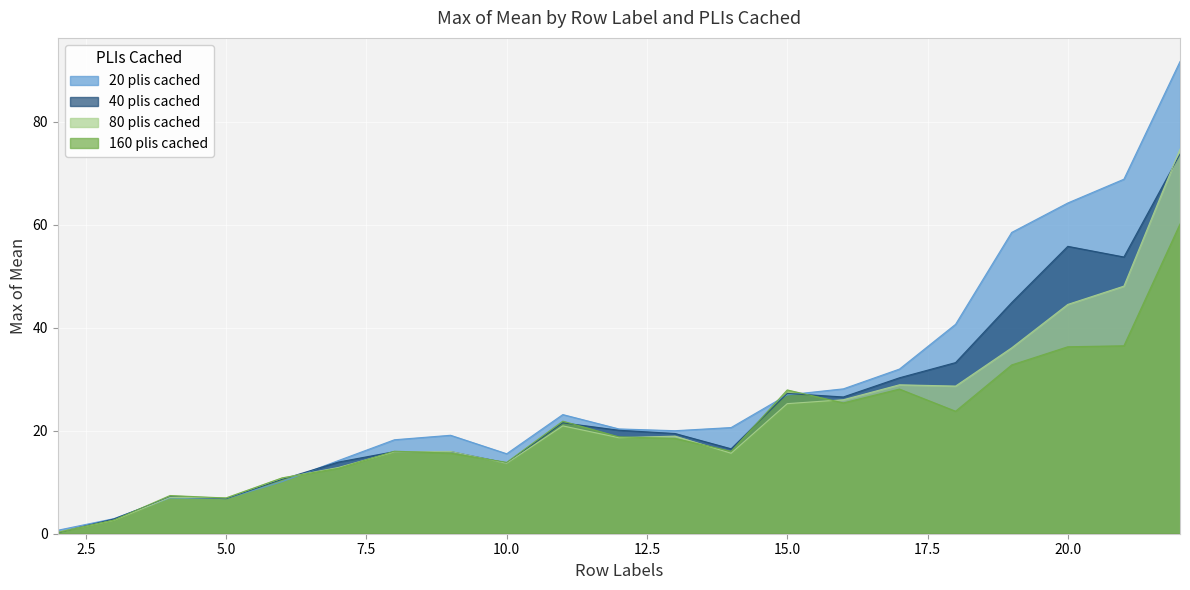

The value of 80 plis cached at 21 is 85.7. True or false?

False